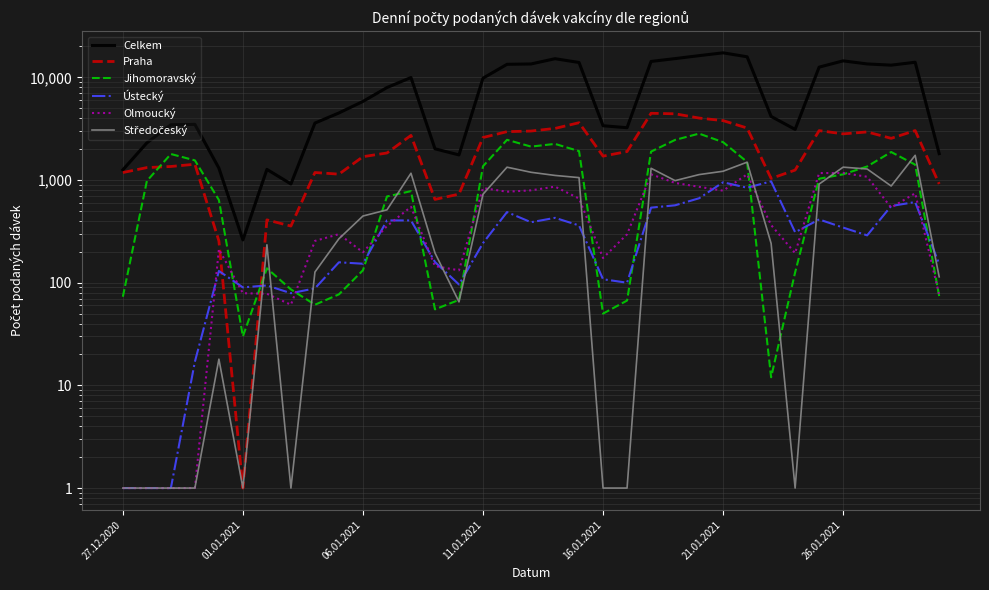

True or false: Olmoucký has more than 0 interior local peaks.

True